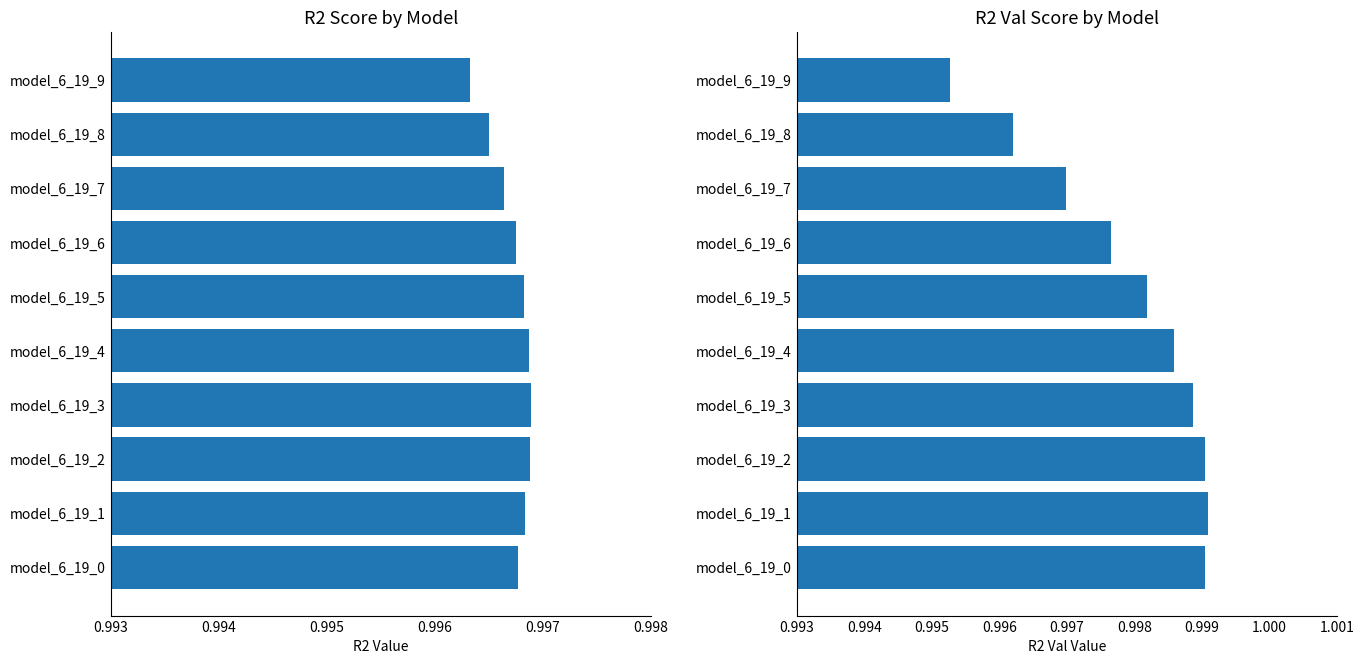

Which series has the largest total across all categories?

r2_val